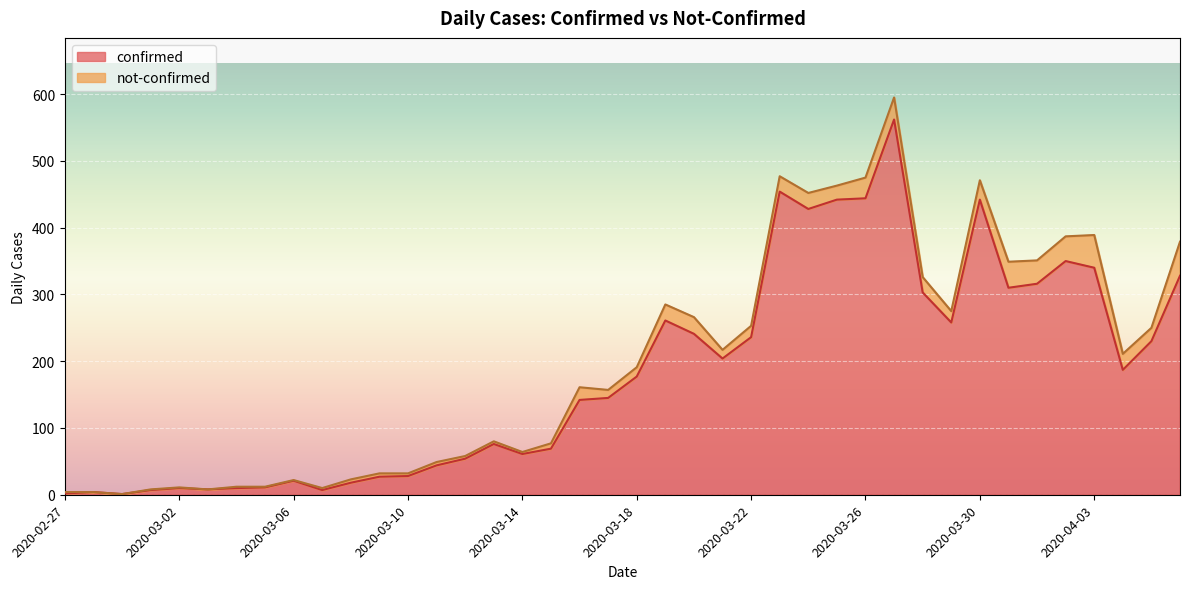

What is the change in value from 2020-03-02 to 2020-03-16?

+132